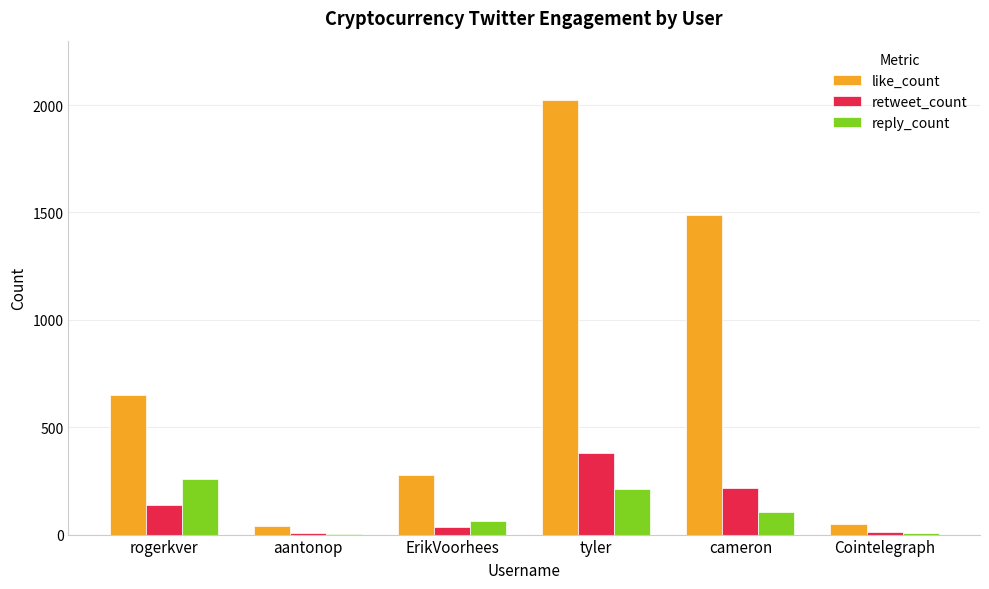

What is the total value across all series at aantonop?

50